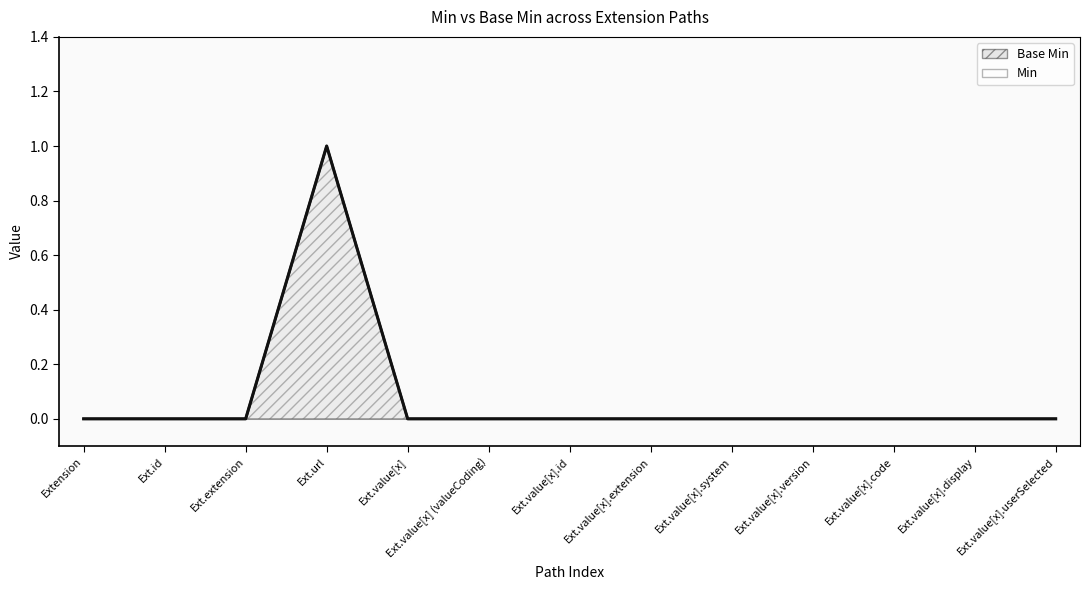

At which label does Base Min reach its minimum?

Extension